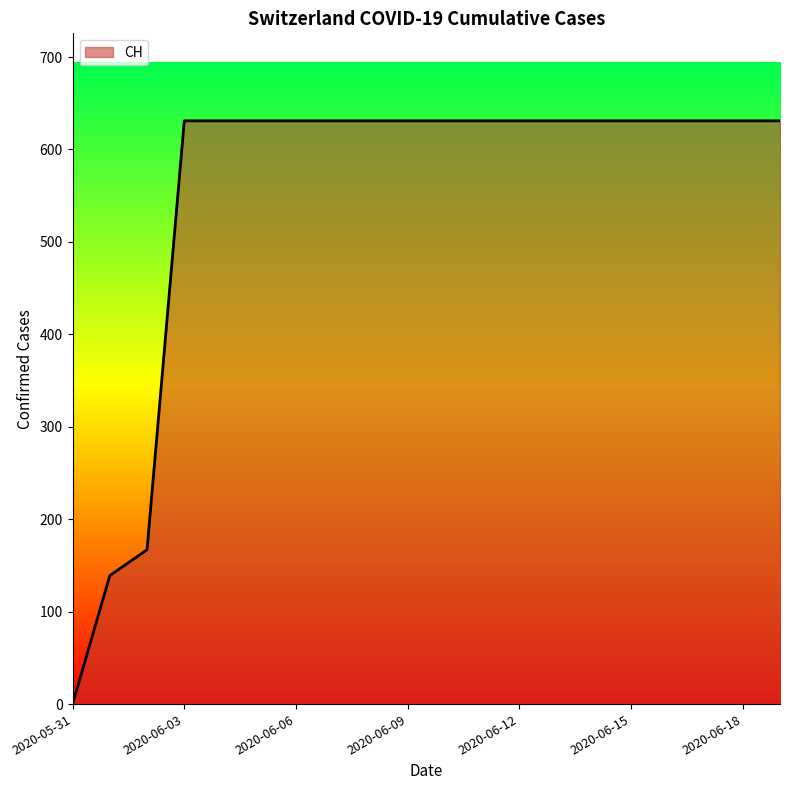

What is the maximum value shown in the chart?

631